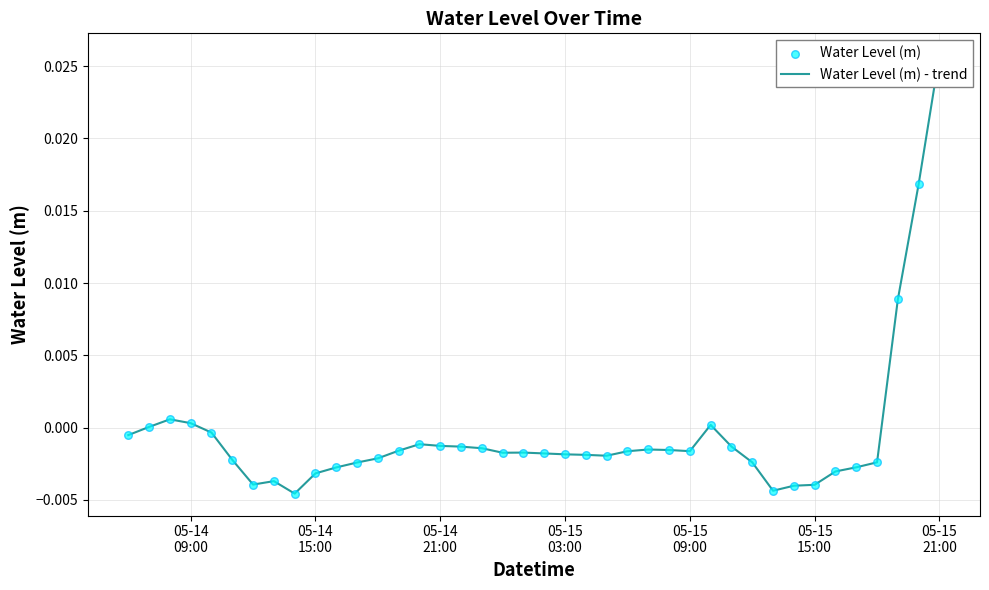

At which category is the sum across all series the highest?

05-15 21:00